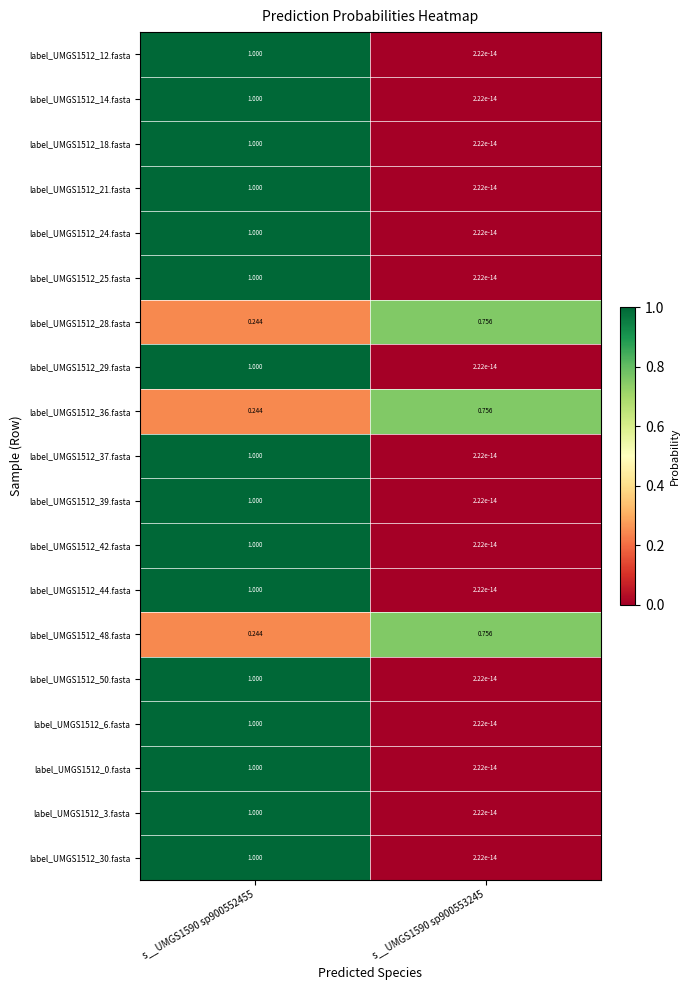

Is the value of label_UMGS1512_14.fasta at s__UMGS1590 sp900553245 greater than the value of label_UMGS1512_37.fasta at s__UMGS1590 sp900552455?

No